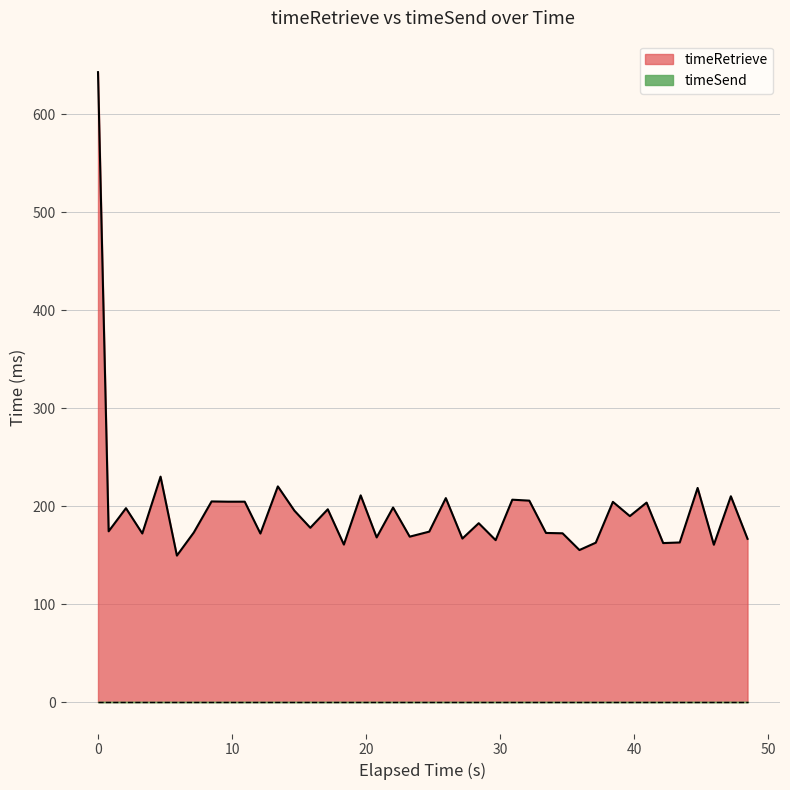

What is the difference between the maximum and minimum values in the timeRetrieve series?

493.3